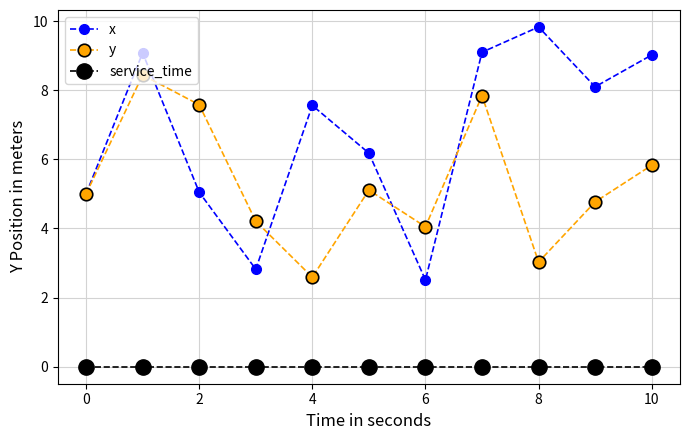

Rank the series by their average value, from lowest to highest.

service_time, y, x